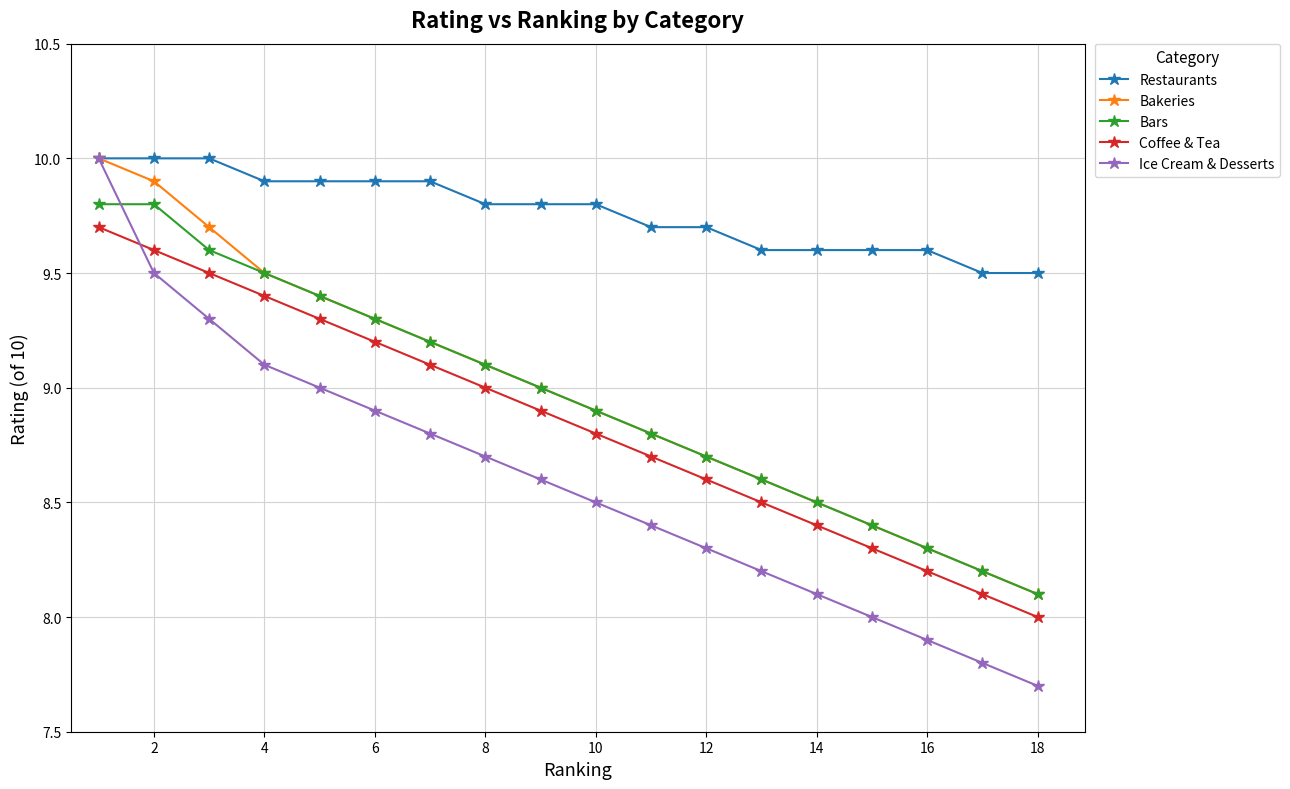

Reading left to right, transcribe all the data shown in this chart.

Restaurants: 10.0	10.0	10.0	9.9	9.9	9.9	9.9	9.8	9.8	9.8	9.7	9.7	9.6	9.6	9.6	9.6	9.5	9.5
Bakeries: 10.0	9.9	9.7	9.5	9.4	9.3	9.2	9.1	9.0	8.9	8.8	8.7	8.6	8.5	8.4	8.3	8.2	8.1
Bars: 9.8	9.8	9.6	9.5	9.4	9.3	9.2	9.1	9.0	8.9	8.8	8.7	8.6	8.5	8.4	8.3	8.2	8.1
Coffee & Tea: 9.7	9.6	9.5	9.4	9.3	9.2	9.1	9.0	8.9	8.8	8.7	8.6	8.5	8.4	8.3	8.2	8.1	8.0
Ice Cream & Desserts: 10.0	9.5	9.3	9.1	9.0	8.9	8.8	8.7	8.6	8.5	8.4	8.3	8.2	8.1	8.0	7.9	7.8	7.7